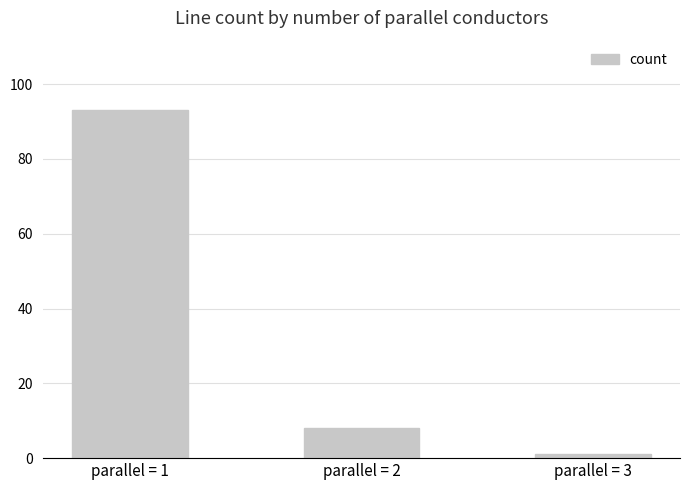

True or false: the data shows 8 at parallel = 2.

True